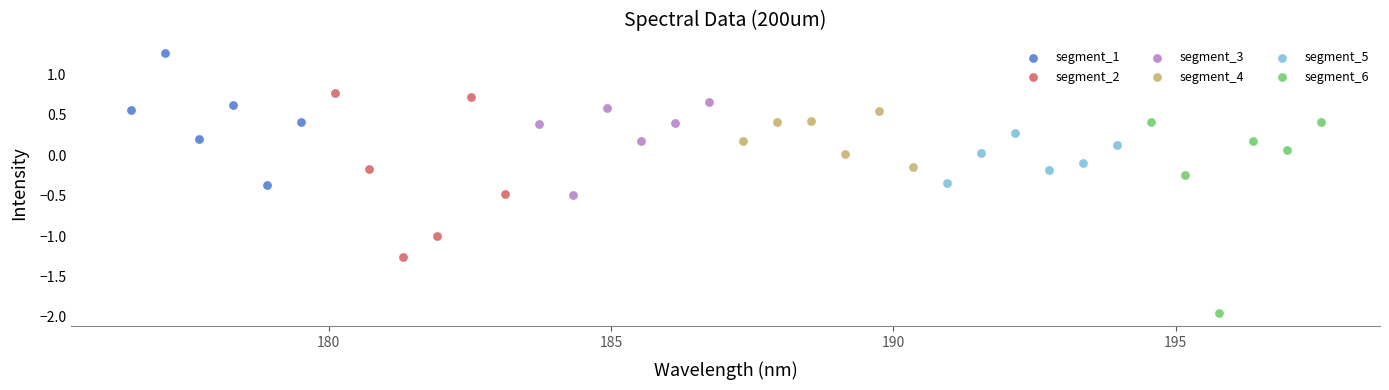

Which series contains the lowest Y value?

segment_6